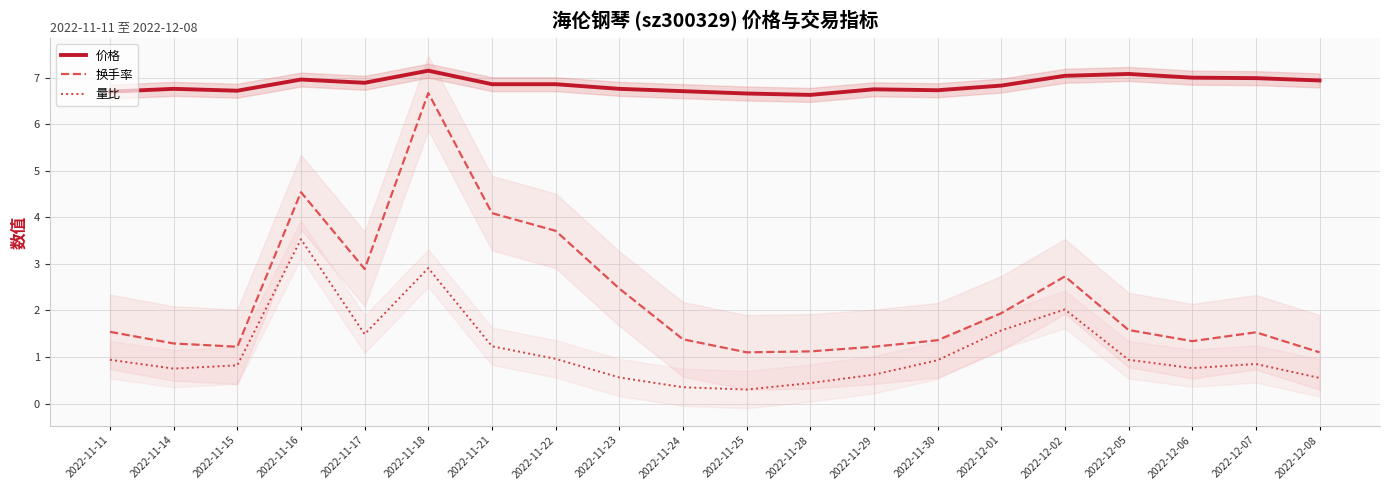

What is the approximate value of 量比 at 2022-11-28?

0.4